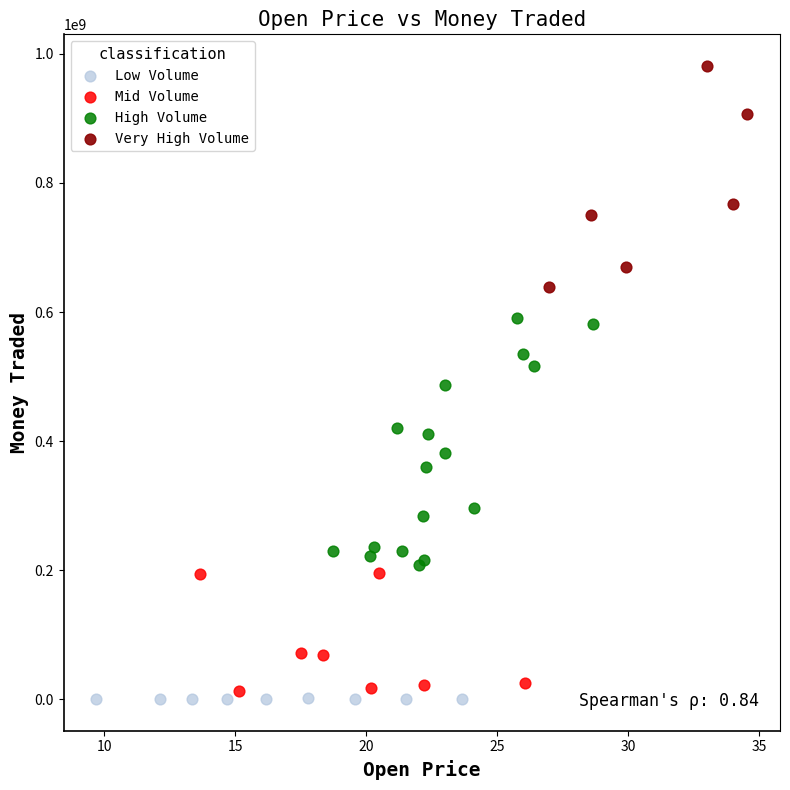

Which series contains the highest Y value?

Very High Volume